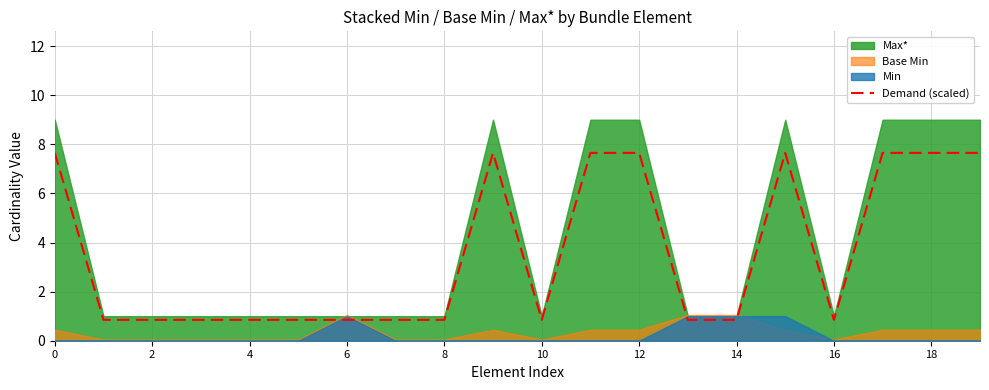

True or false: Demand (scaled) has a value of 7.6 at 0.

True